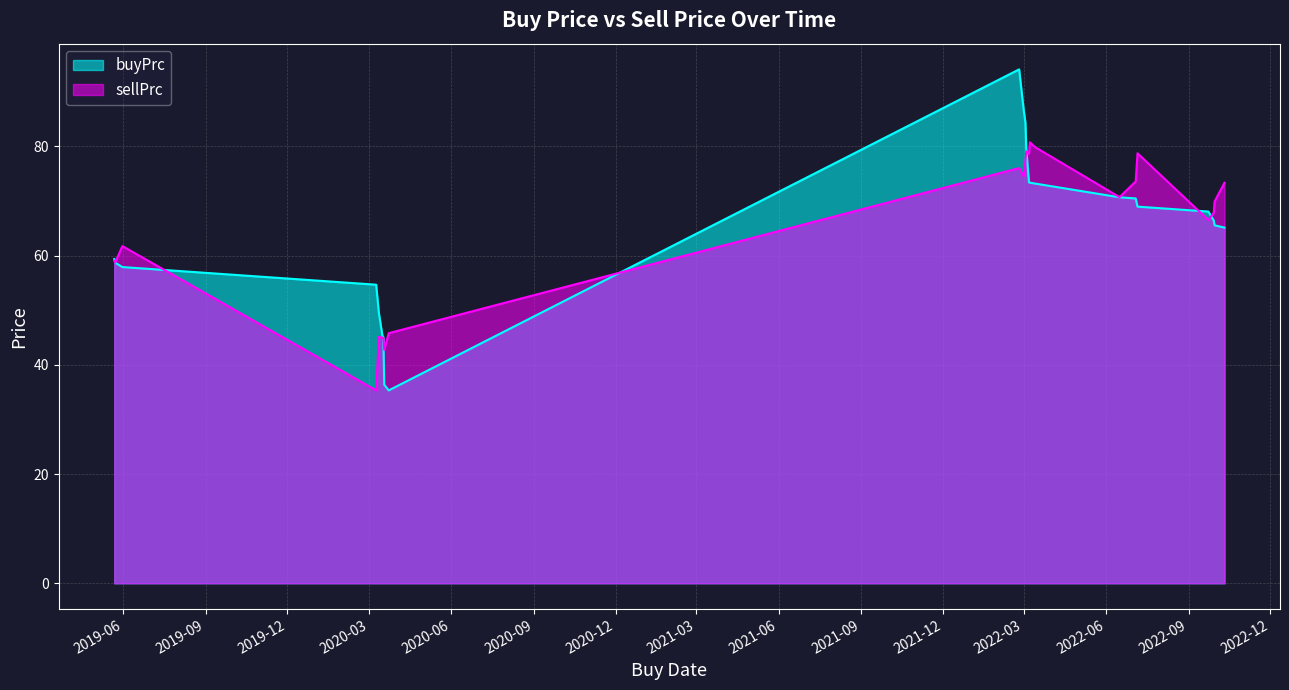

Which series has the largest range (max minus min)?

buyPrc